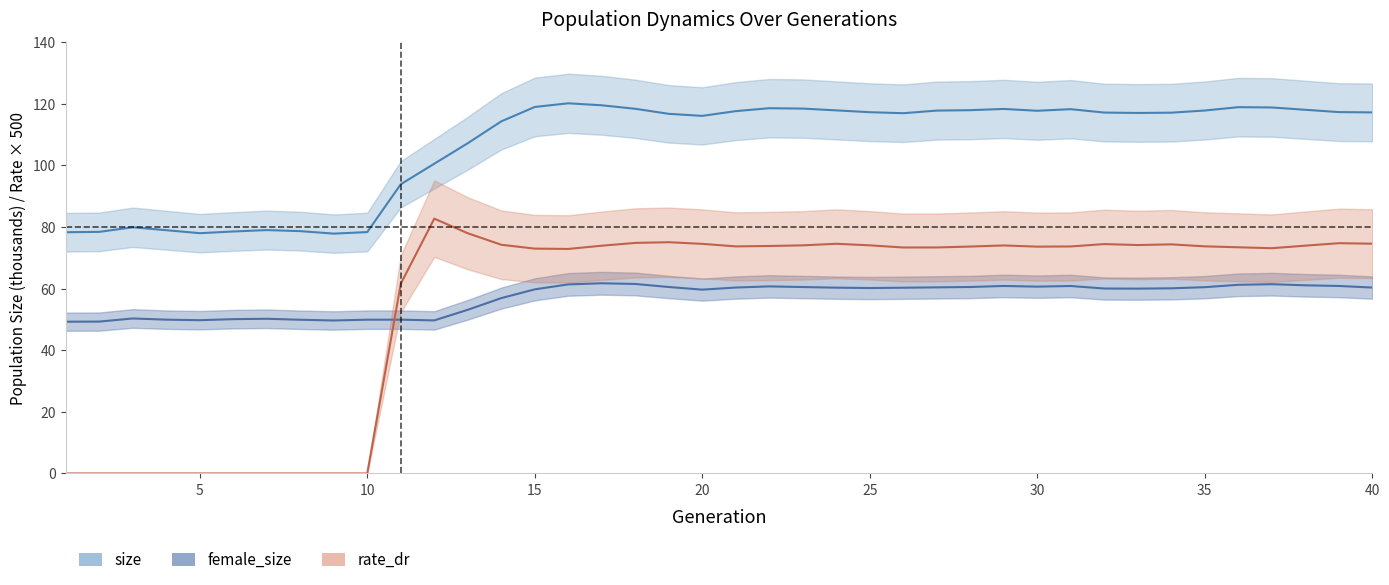

How many data points does each series have?

40